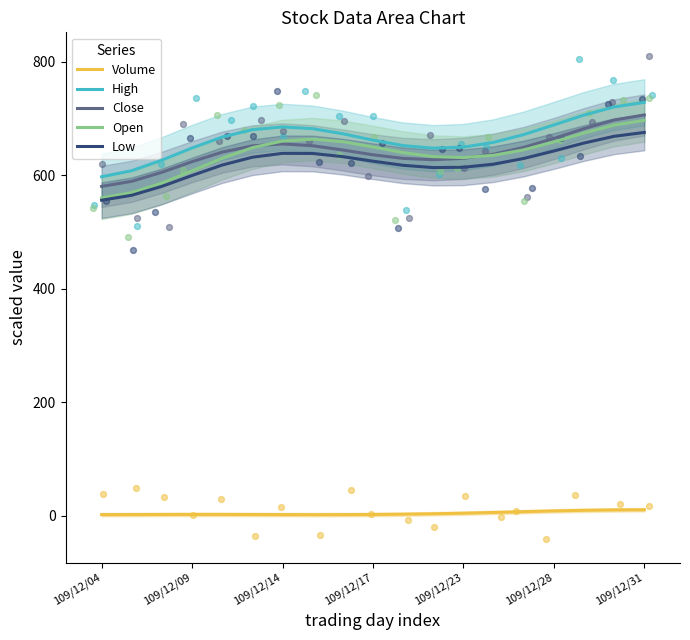

True or false: Open has a value of 630.8 at 109/12/23.

True